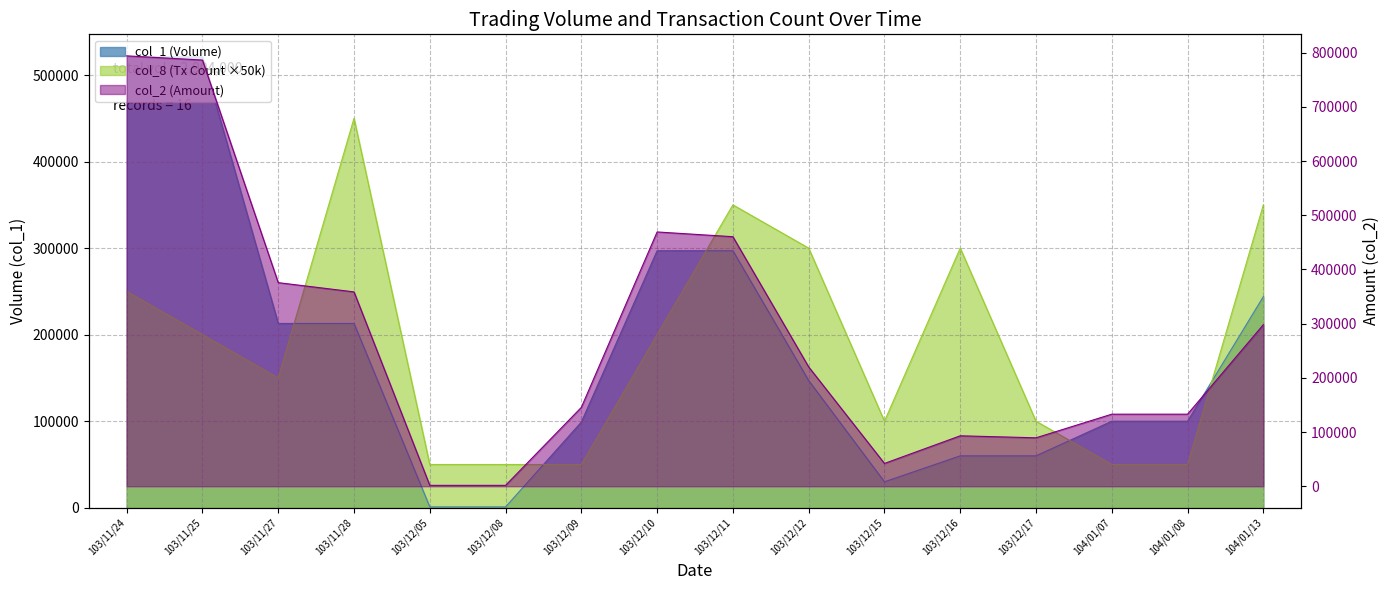

What are all the series names shown in the legend?

col_1, col_2, col_8